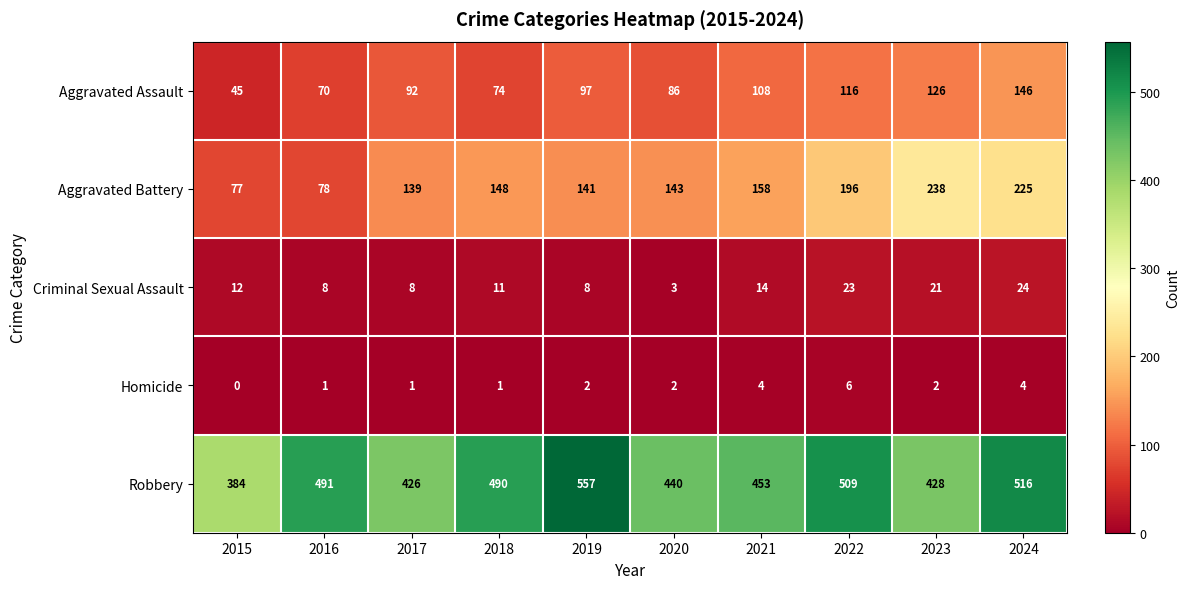

What is the lowest value of the Aggravated Battery series?

77